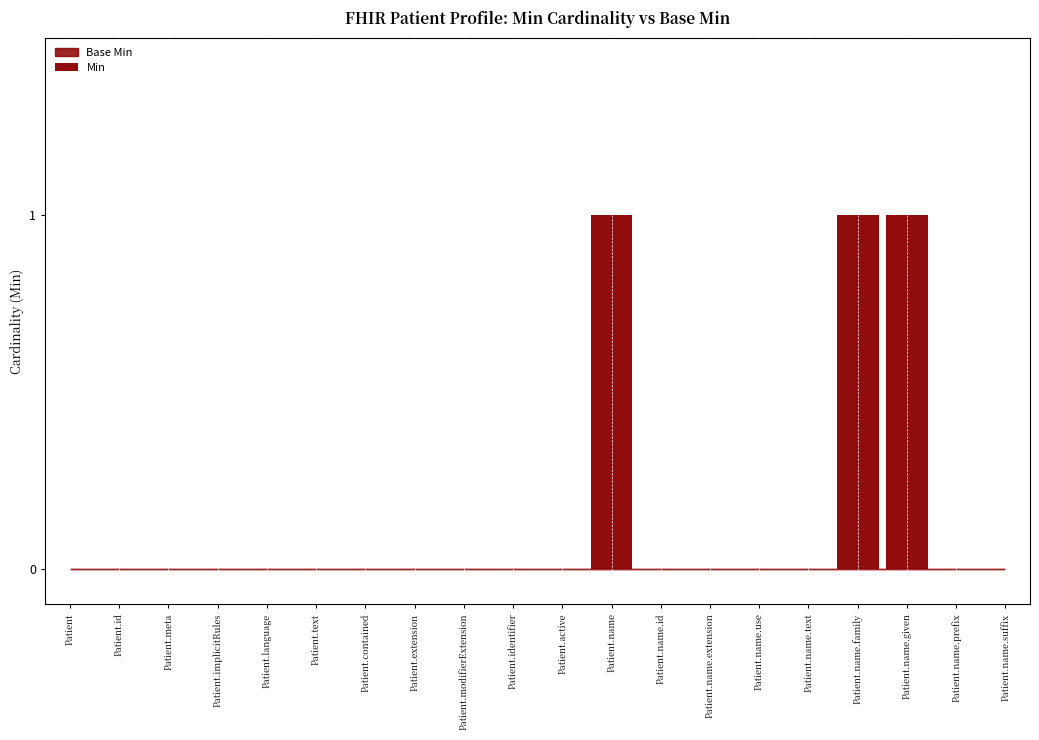

Reading left to right, list all the values displayed in this chart.

Patient=0	Patient.id=0	Patient.meta=0	Patient.implicitRules=0	Patient.language=0	Patient.text=0	Patient.contained=0	Patient.extension=0	Patient.modifierExtension=0	Patient.identifier=0	Patient.active=0	Patient.name=1	Patient.name.id=0	Patient.name.extension=0	Patient.name.use=0	Patient.name.text=0	Patient.name.family=1	Patient.name.given=1	Patient.name.prefix=0	Patient.name.suffix=0